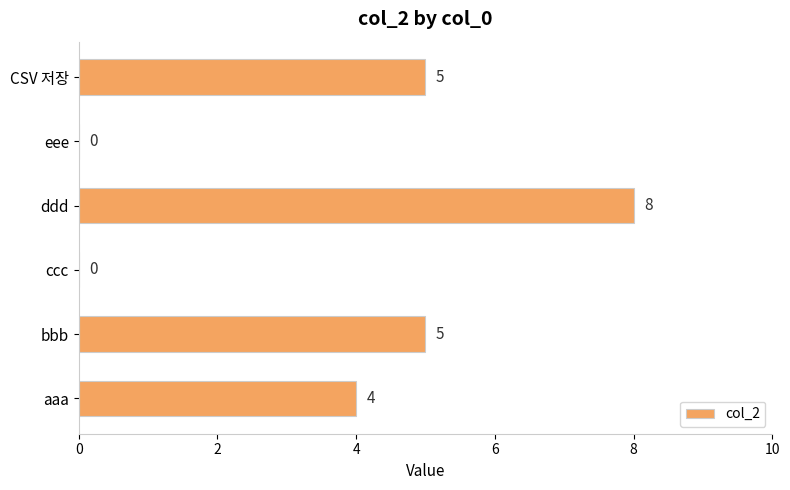

The value at bbb is 3. True or false?

False